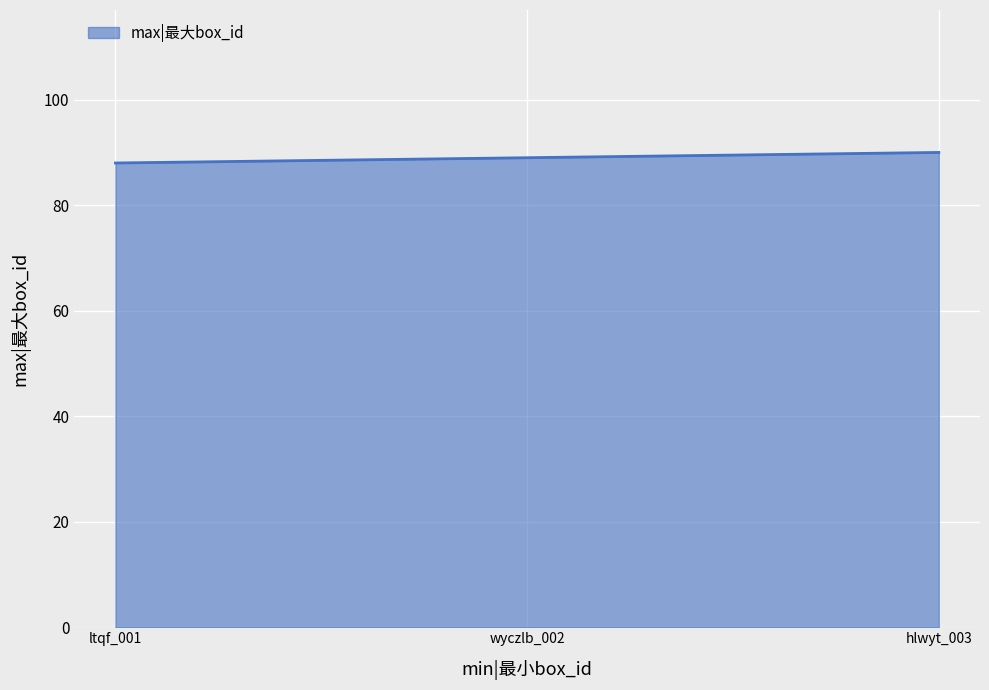

Reading right to left, extract all data points from this chart.

90	89	88